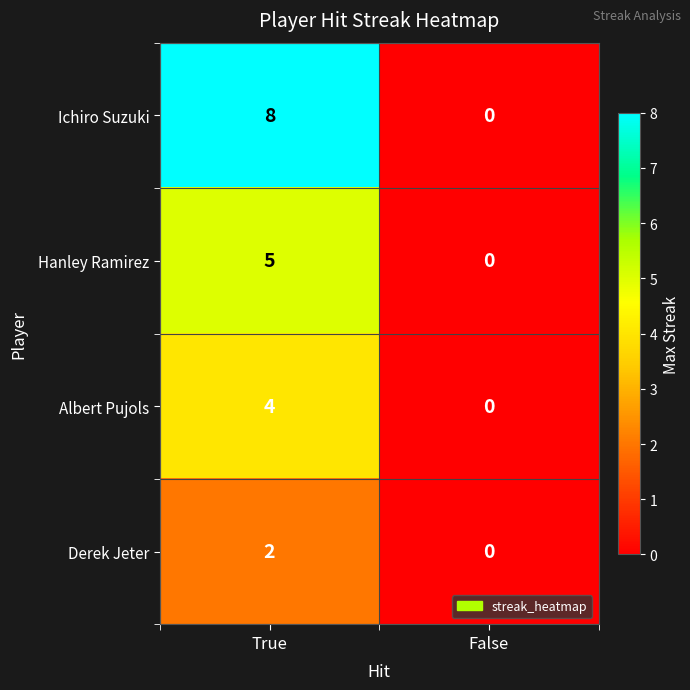

How many categories are shown in the chart?

2